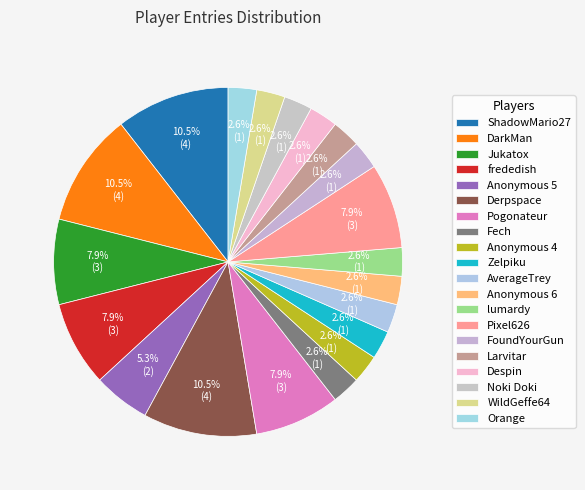

To the nearest percent, what is the average slice percentage?

5%